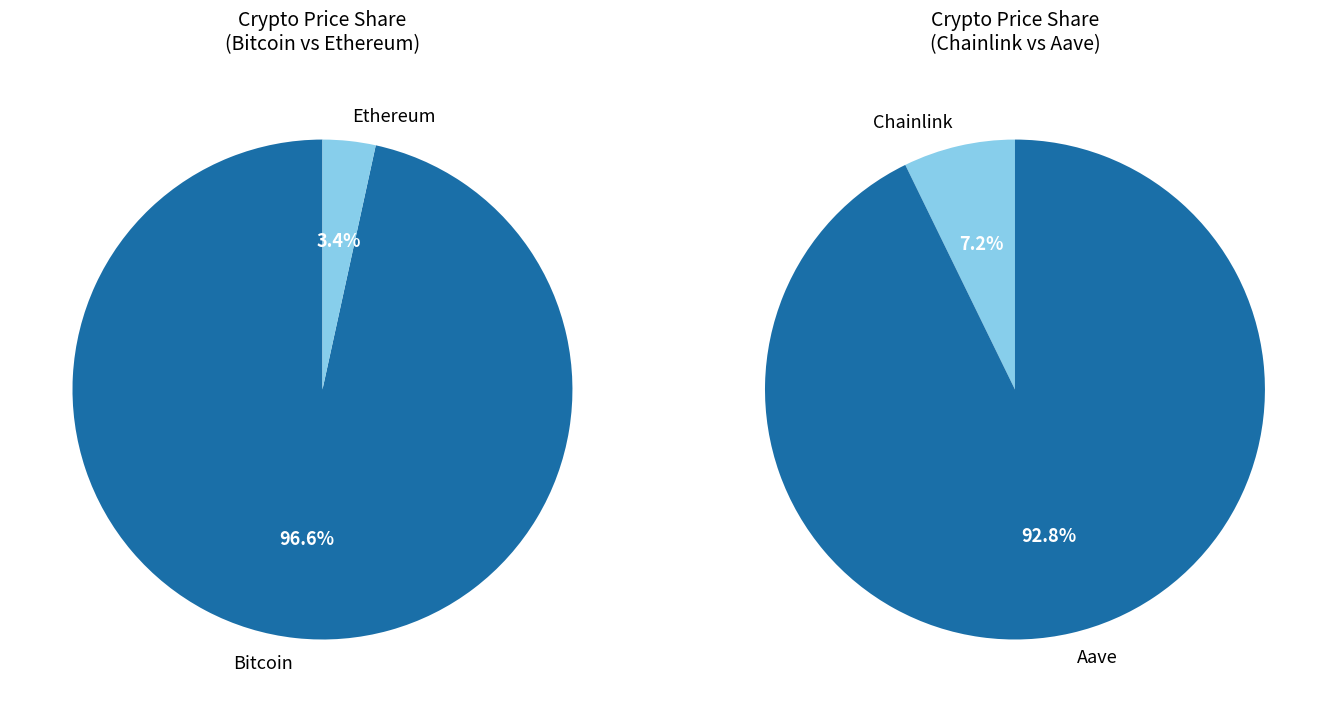

What percentage is the Ethereum slice, to the nearest percent?

3%